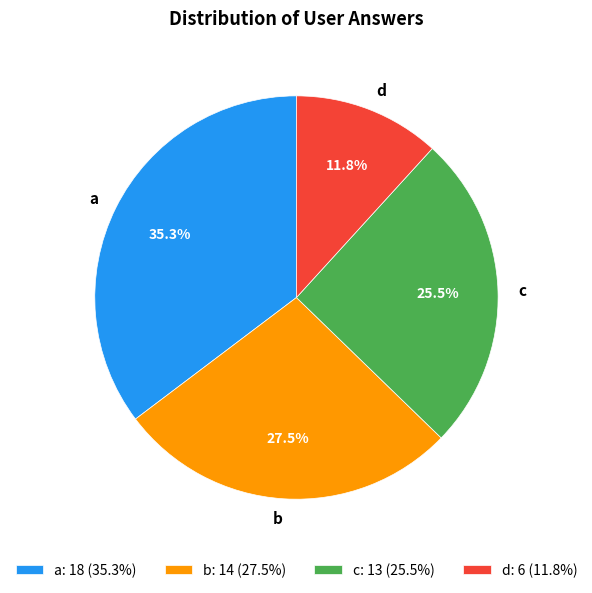

Which category has the biggest portion of the pie?

a